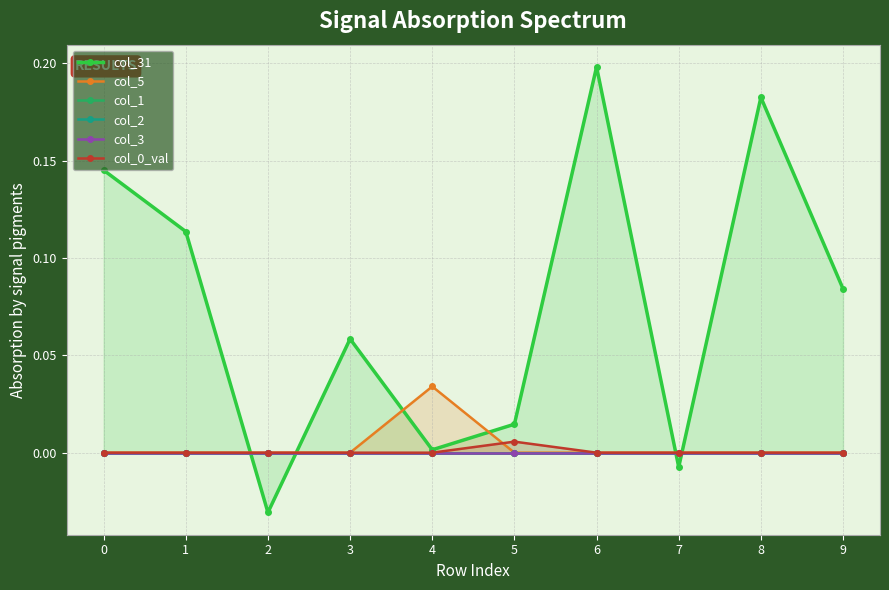

At which category does col_0_val reach its first local peak?

5